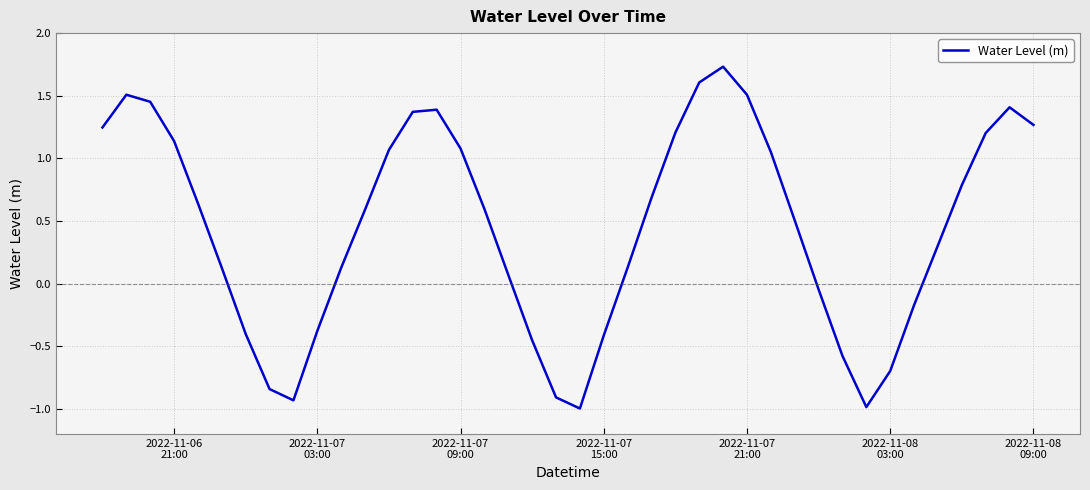

What is the difference between the maximum and minimum values?

2.7